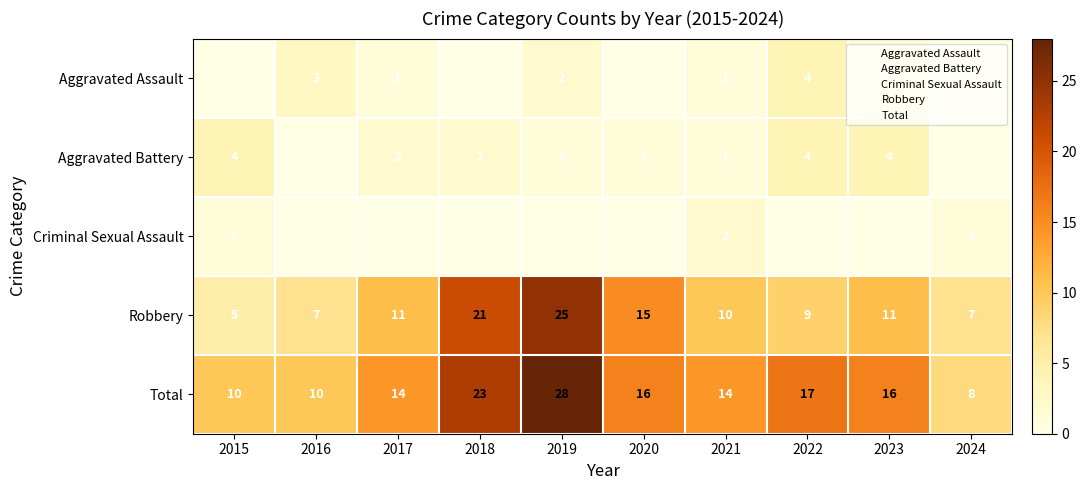

What is the difference between the maximum and minimum values in the Criminal Sexual Assault series?

2